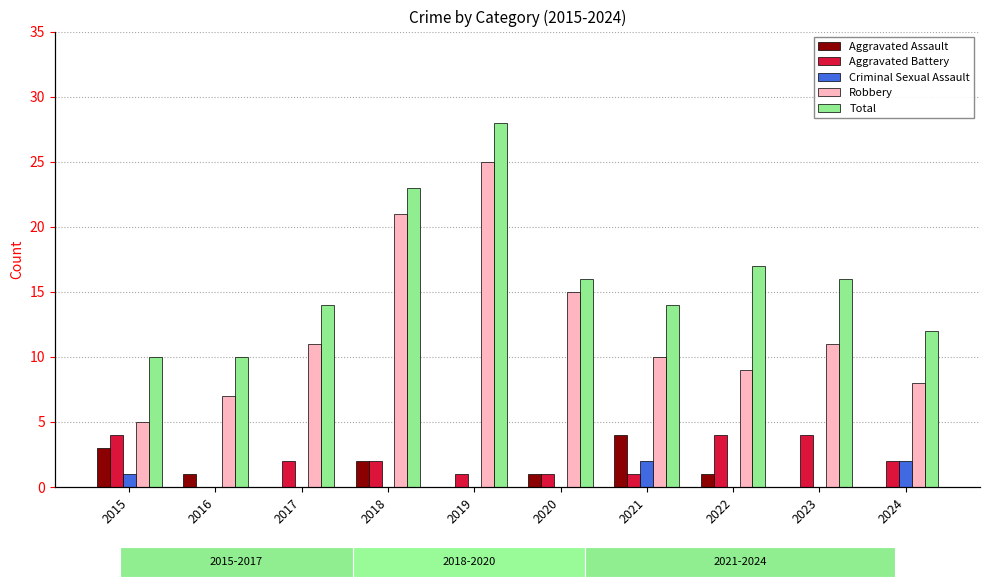

What is the minimum value for Total?

10